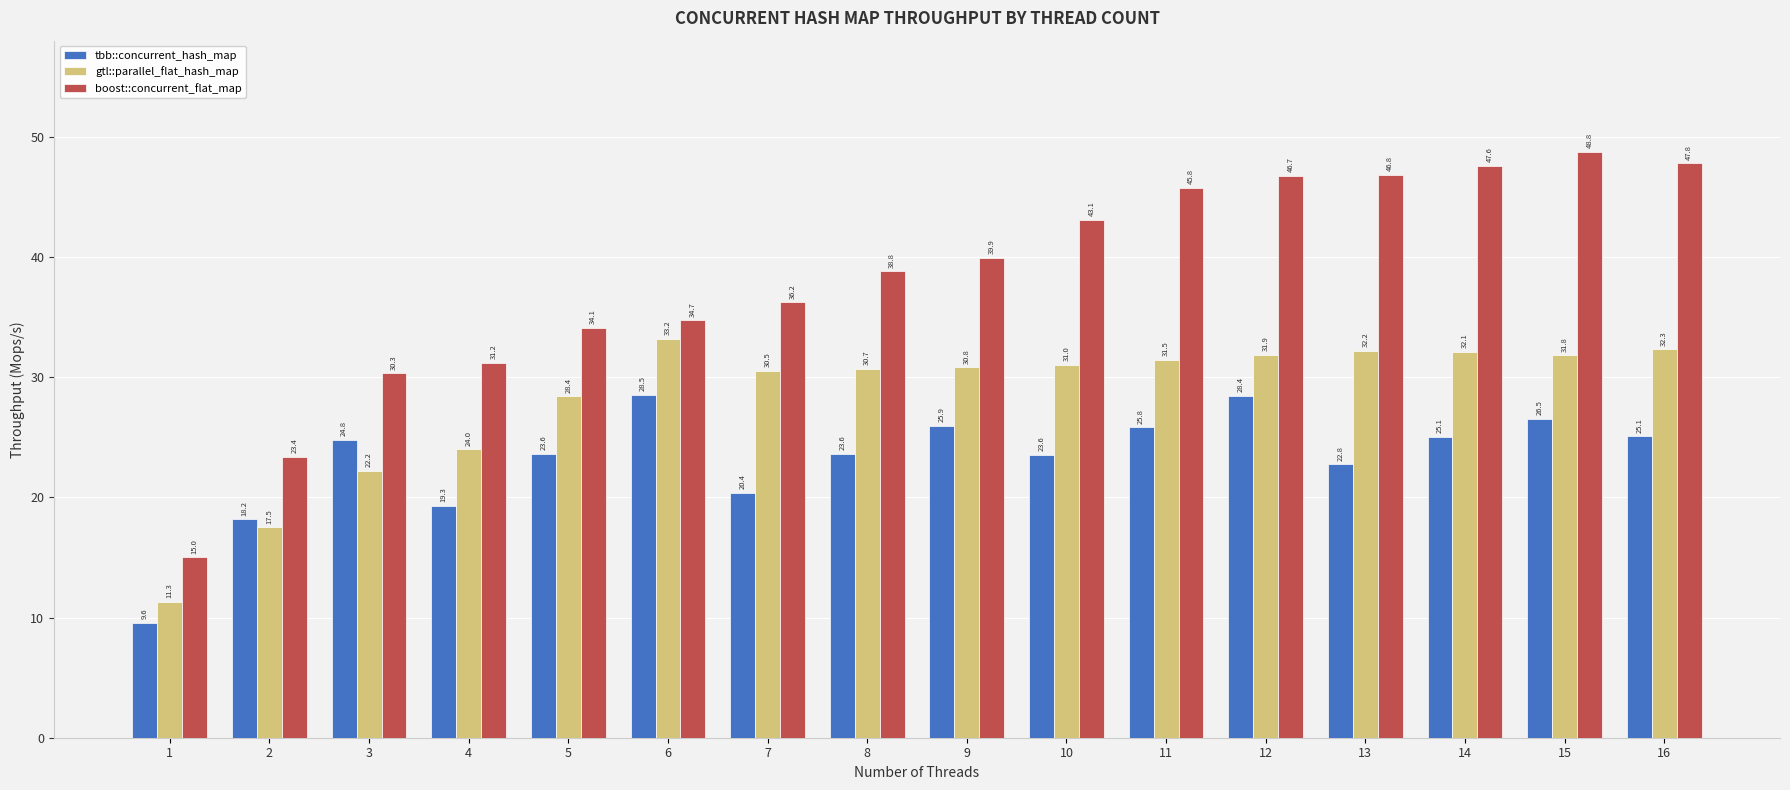

Which series changed the most between 10 and 15?

boost::concurrent_flat_map